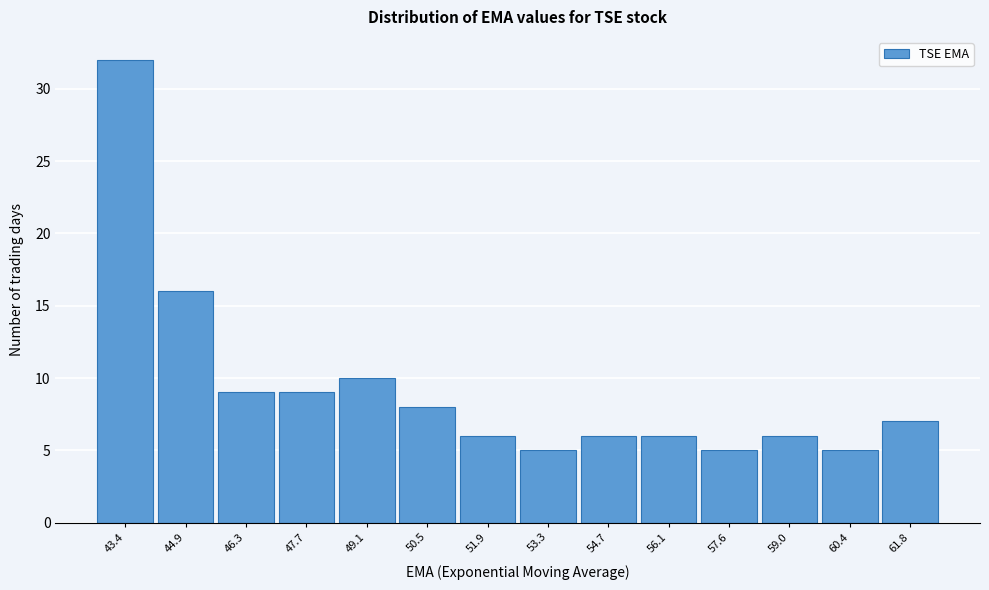

Reading right to left, list all the values displayed in this chart.

61.8=7	60.4=5	59.0=6	57.6=5	56.1=6	54.7=6	53.3=5	51.9=6	50.5=8	49.1=10	47.7=9	46.3=9	44.9=16	43.4=32